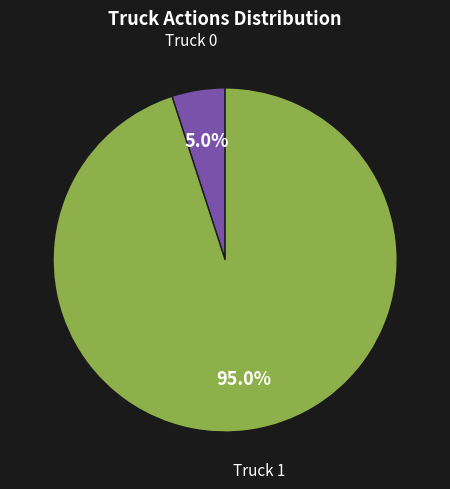

Which category has the smallest portion of the pie?

Truck 0